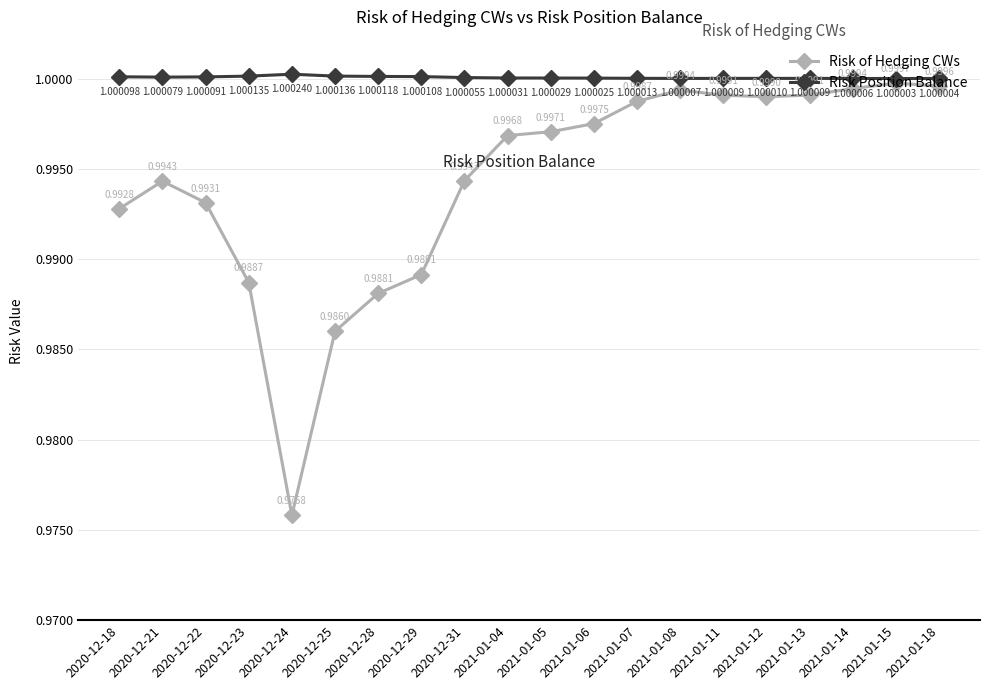

Which series has the widest spread of values?

Risk of Hedging CWs